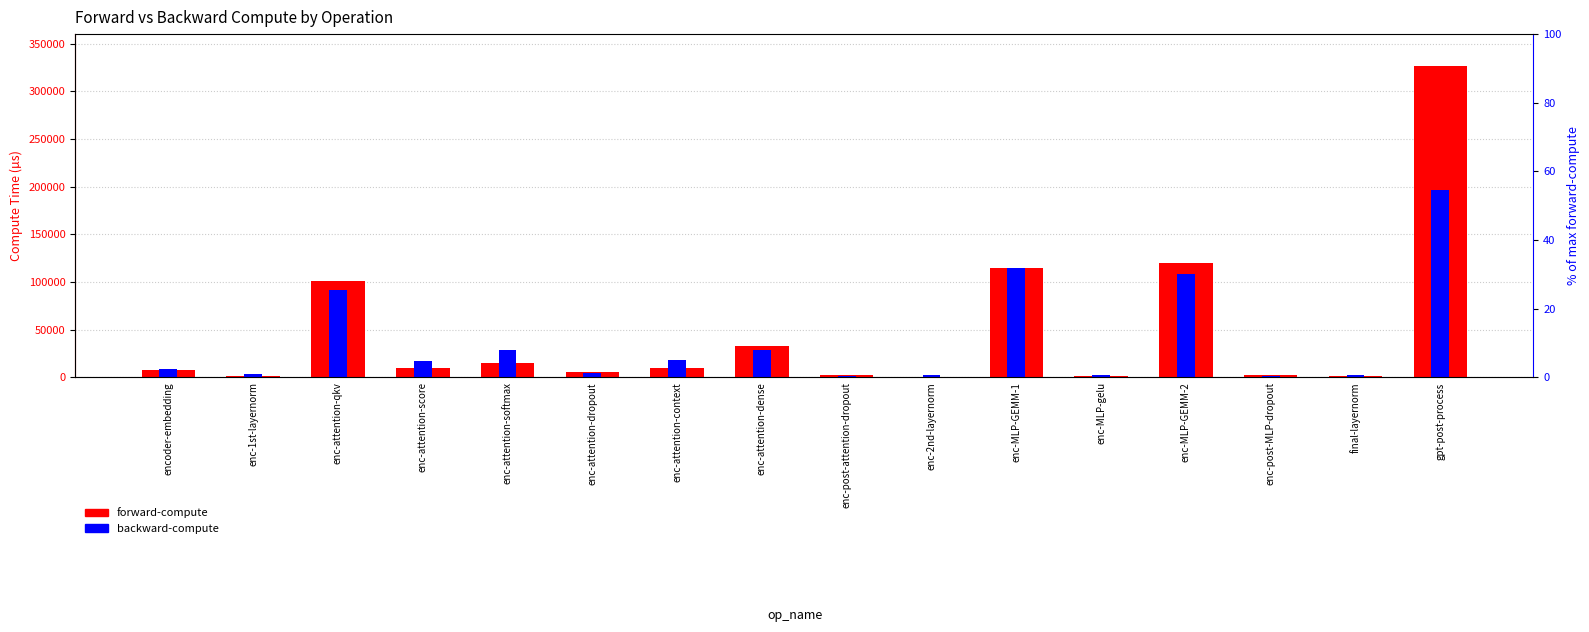

Between enc-attention-score and enc-attention-context, which series saw the biggest shift?

backward-compute